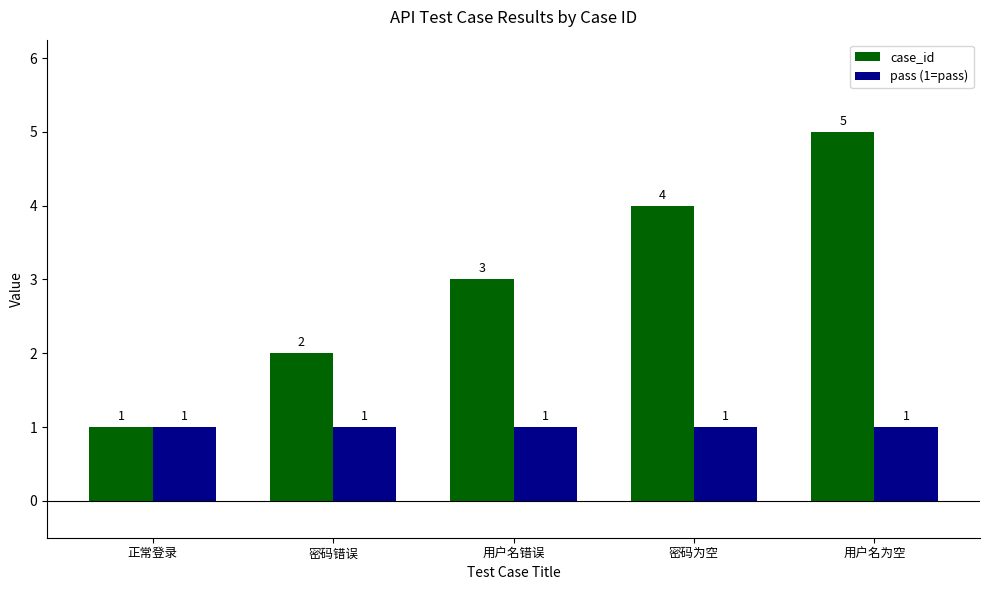

What is the maximum value for case_id?

5